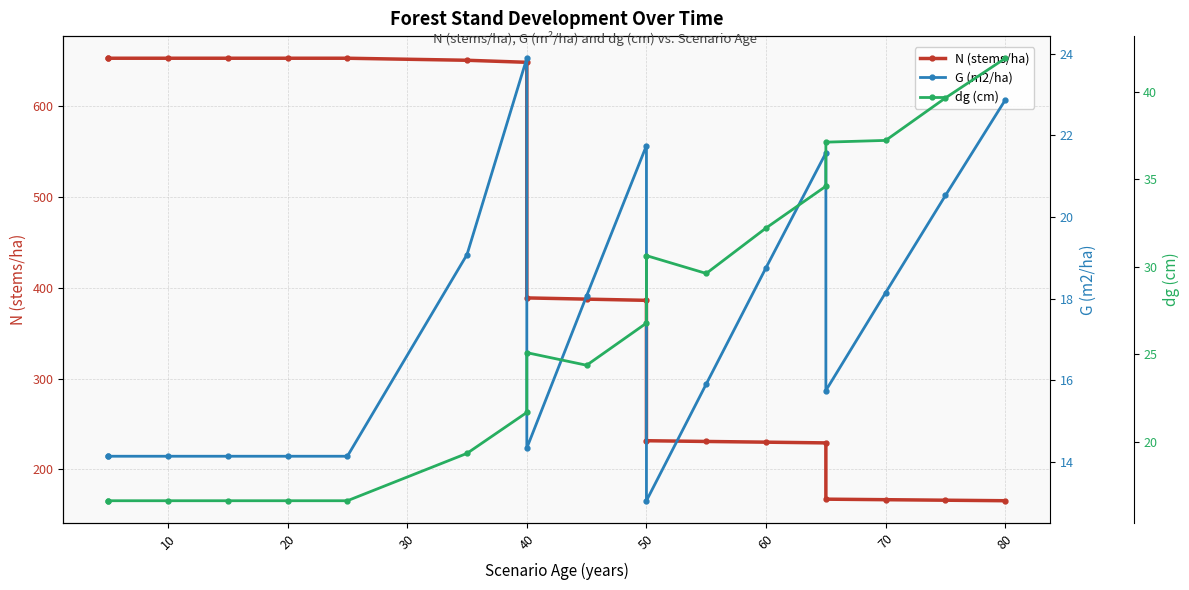

What are all the series names shown in the legend?

N (stems/ha), G (m2/ha), dg (cm)